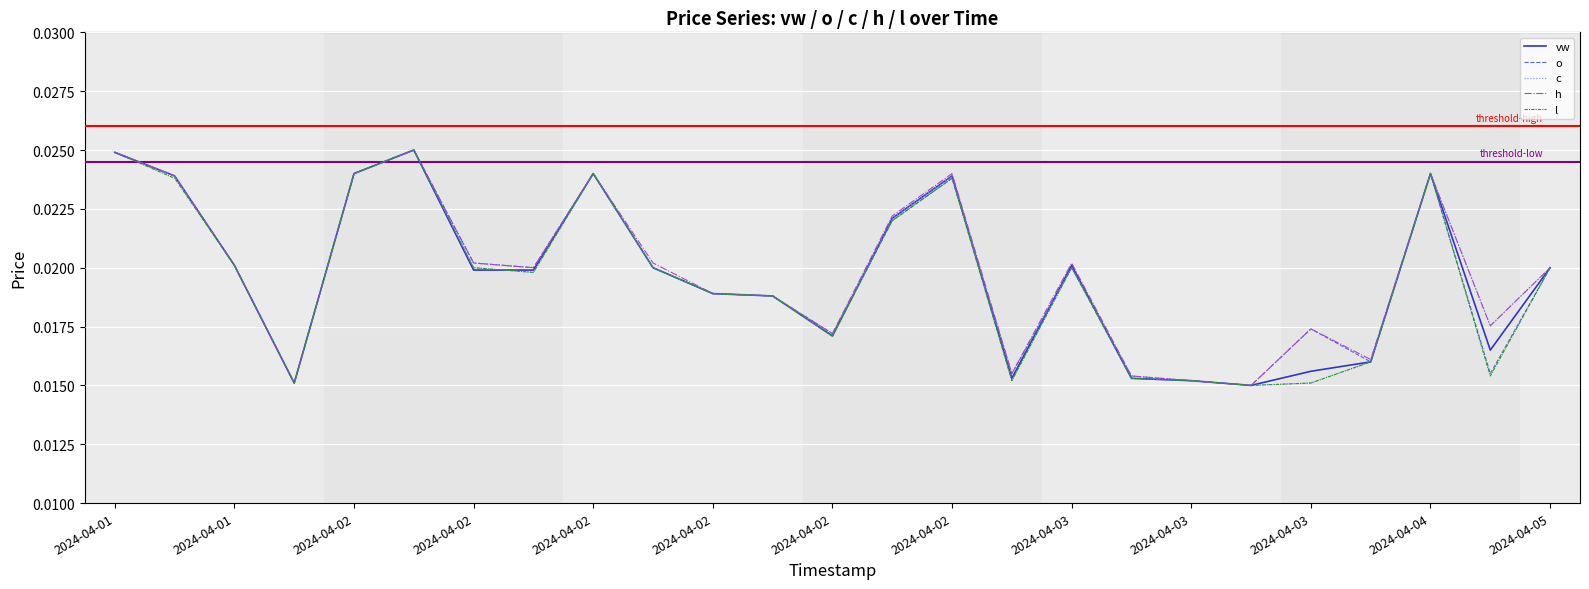

True or false: c and vw intersect in this chart.

True